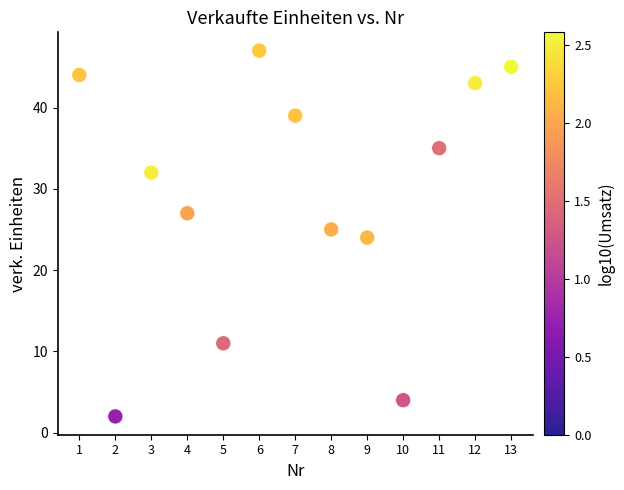

What is the range of Y values (max minus min)?

45